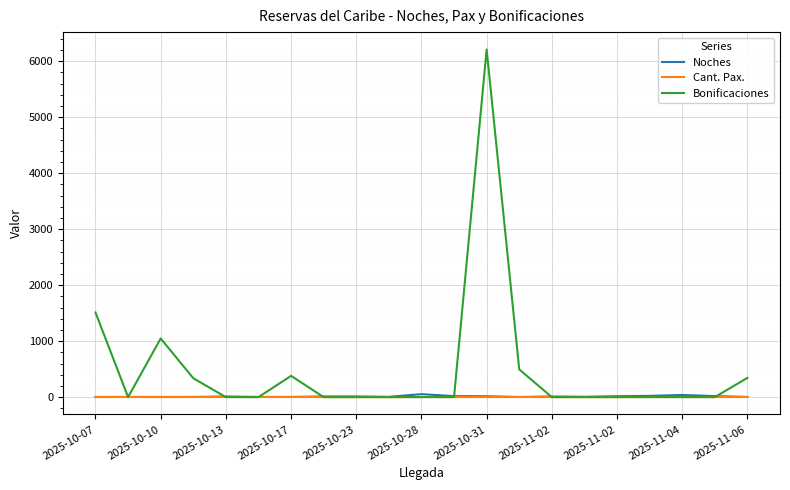

What are all the series names shown in the legend?

Noches, Cant. Pax., Bonificaciones